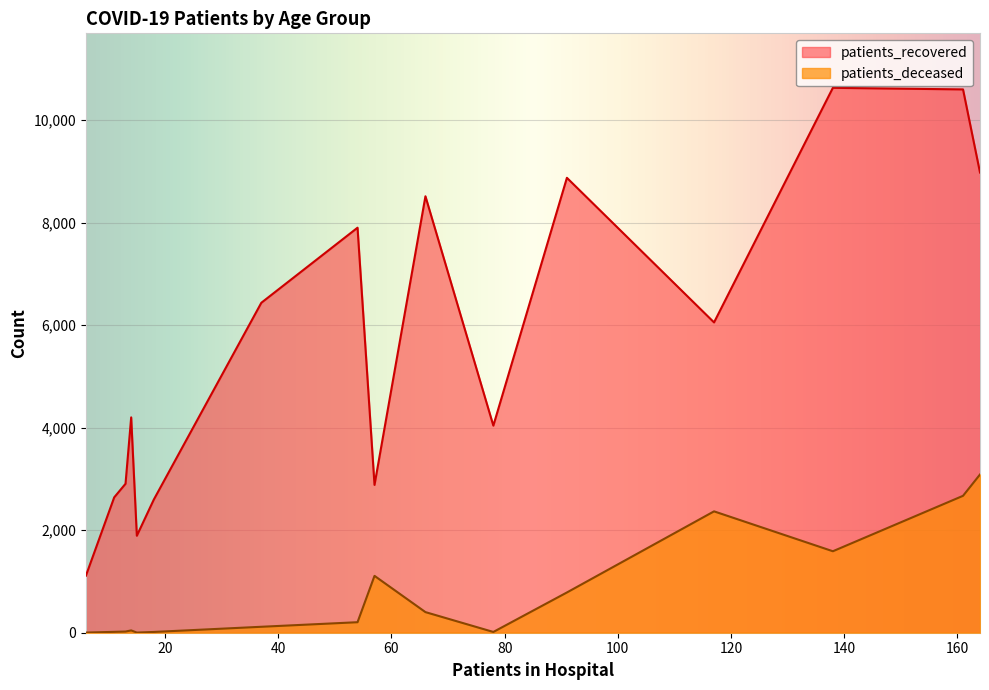

What is the difference between the maximum and minimum values in the patients_recovered series?

9515